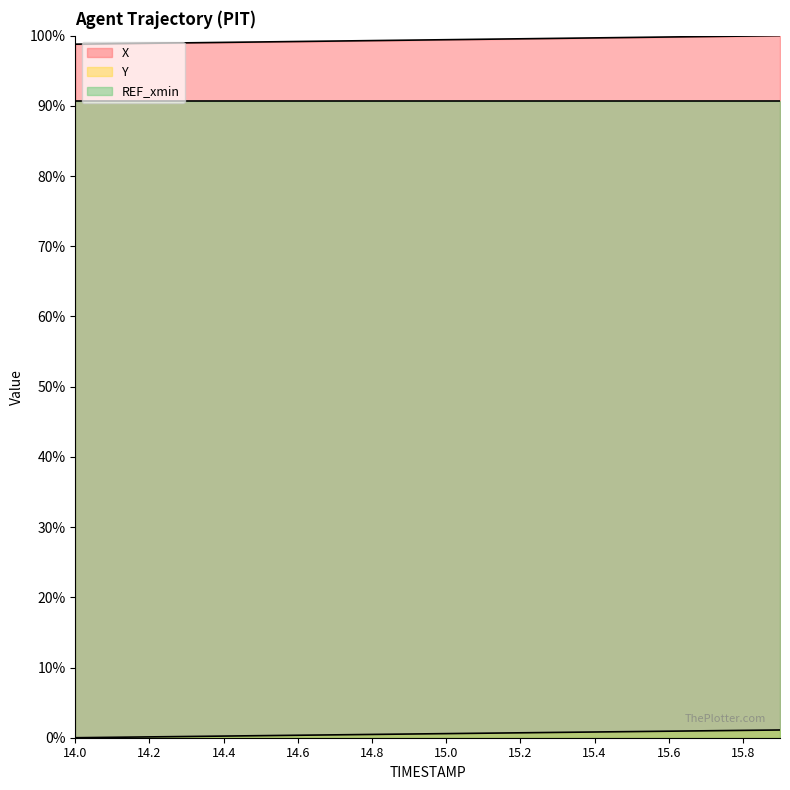

Rank the categories by Y value from lowest to highest.

14.0, 14.1, 14.2, 14.3, 14.4, 14.5, 14.6, 14.7, 14.8, 14.9, 15.0, 15.1, 15.2, 15.3, 15.4, 15.5, 15.6, 15.7, 15.8, 15.9